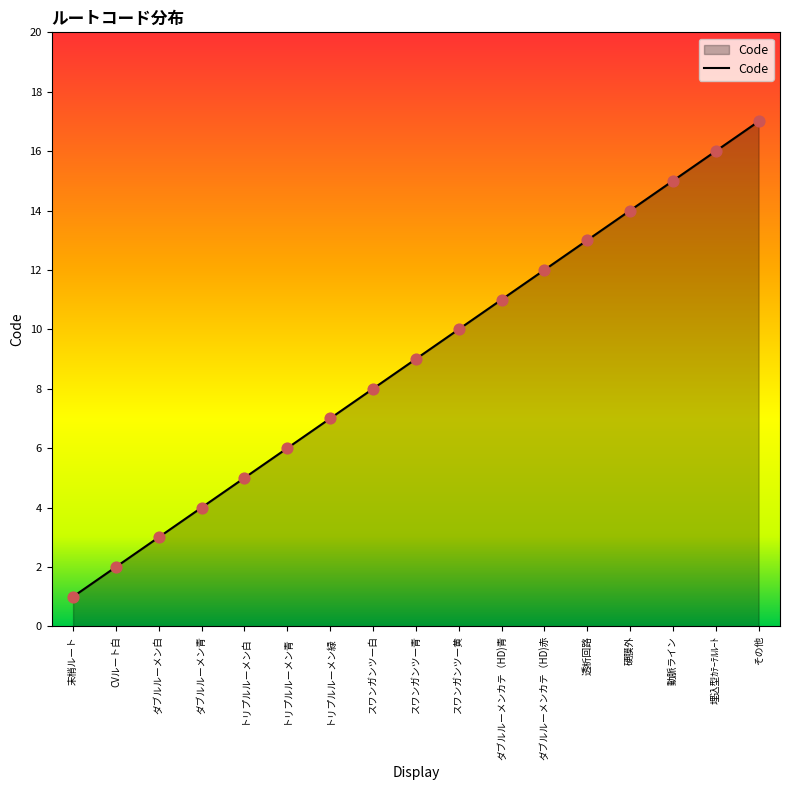

What is the change in value from ダブルルーメン青 to 埋込型ｶﾃｰﾃﾙﾙｰﾄ?

+12